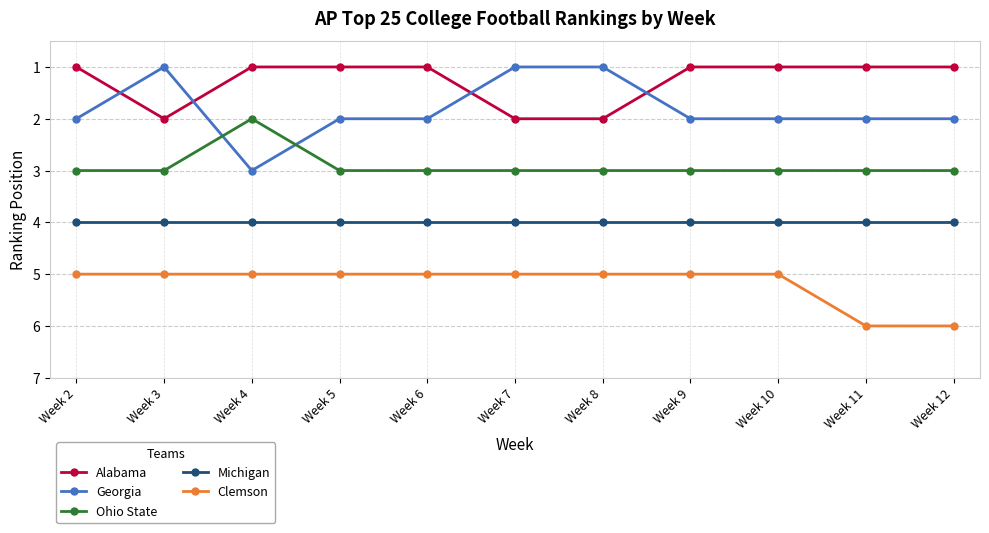

Which series has the widest spread of values?

Georgia